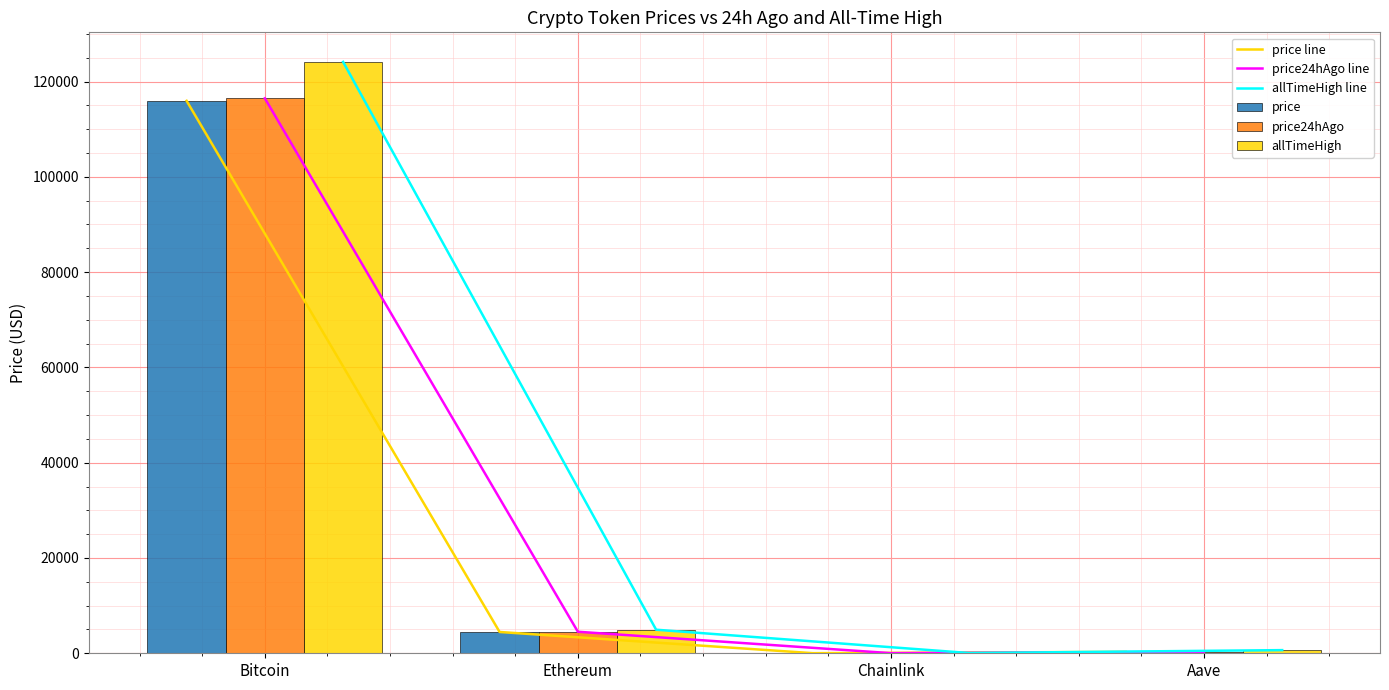

Is the value of price line at Chainlink greater than the value of price at Aave?

No